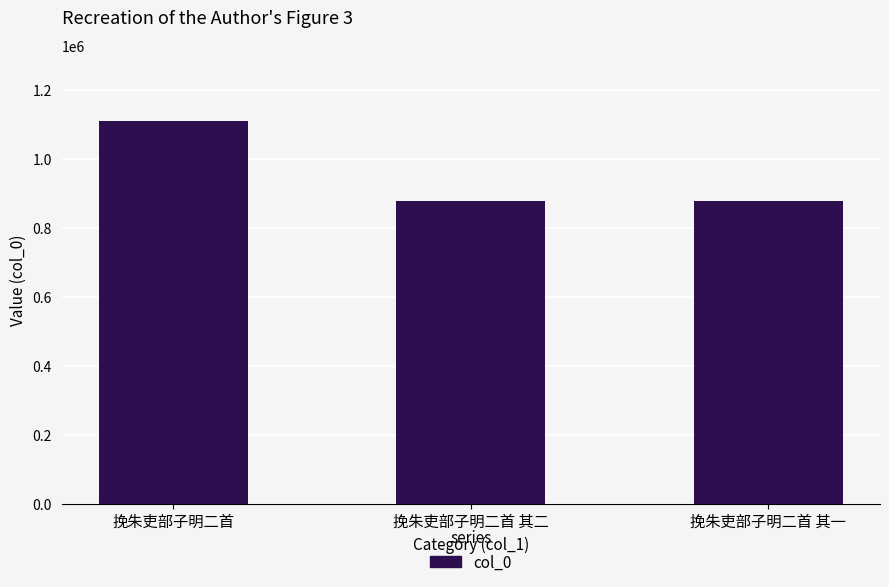

The chart shows a value of 1108442 at 挽朱吏部子明二首. True or false?

True